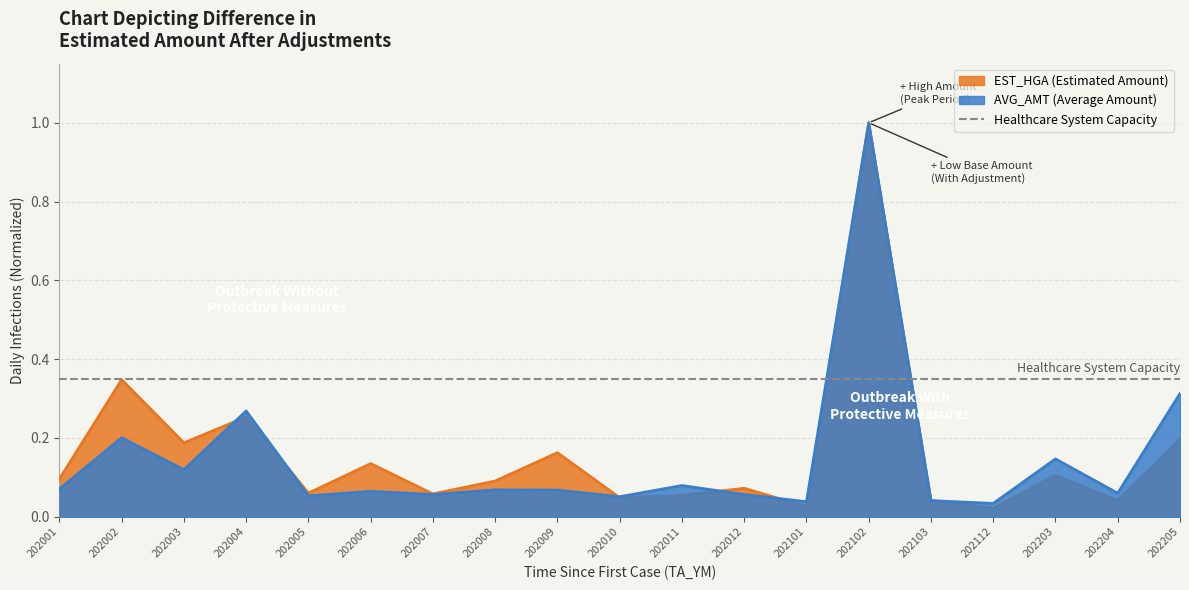

Between 202006 and 202004, which is larger?

202004